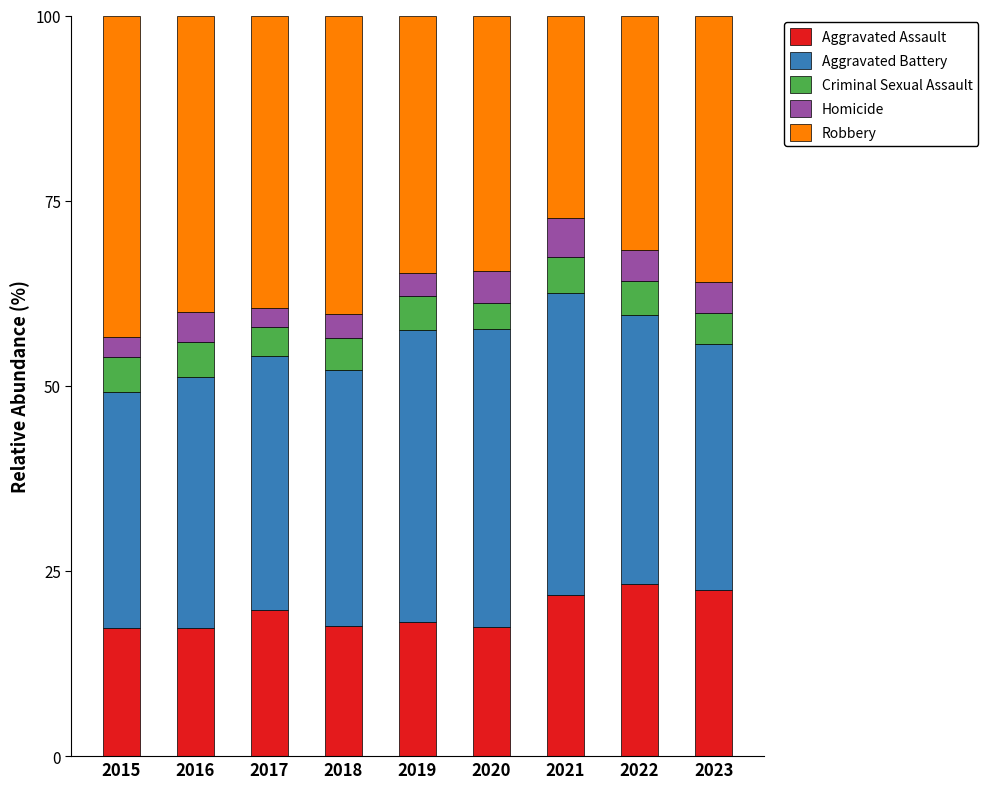

What is the maximum value for Aggravated Assault?

23.3